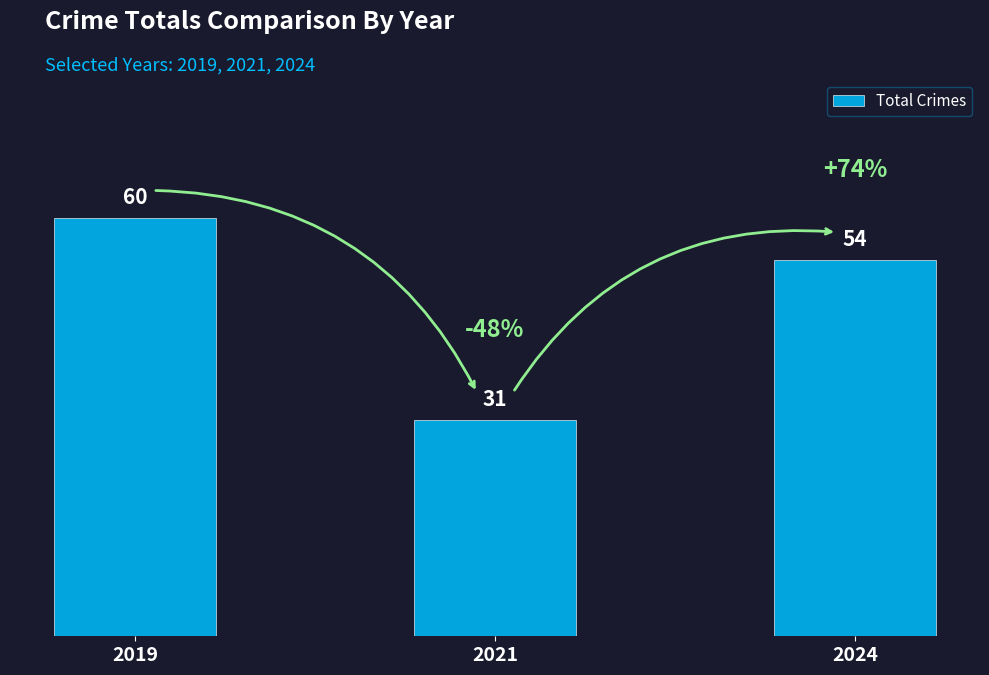

List the labels in order of value, smallest first.

2021, 2024, 2019